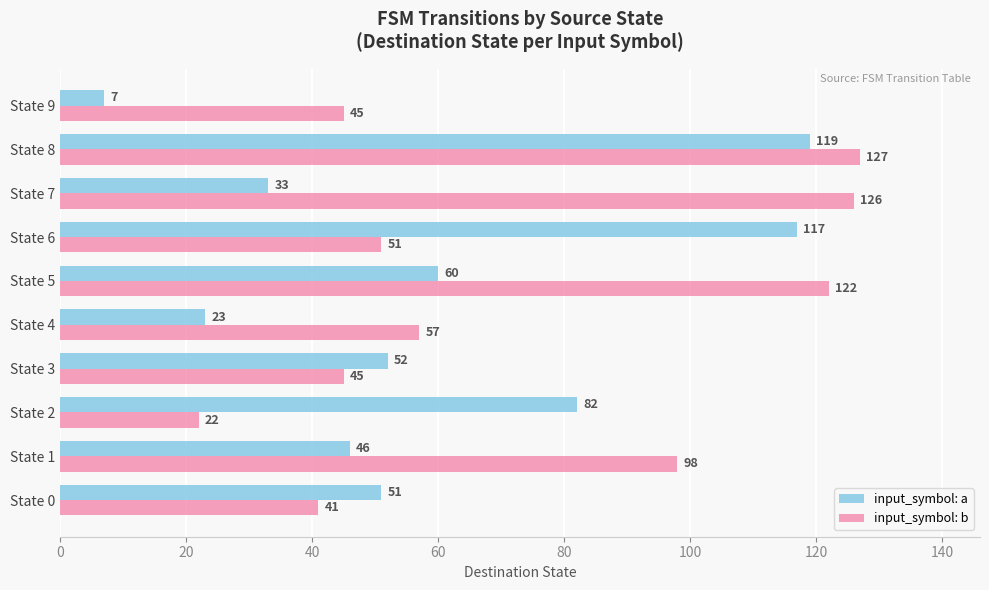

Which series has the widest spread of values?

input_symbol: a